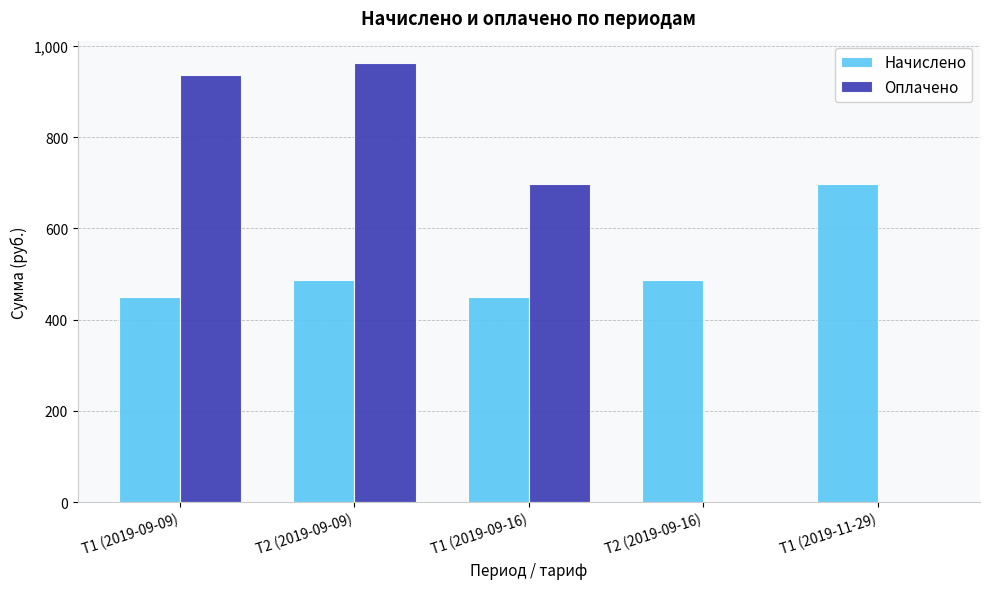

Which category has the highest value across all series?

Т2 (2019-09-09)